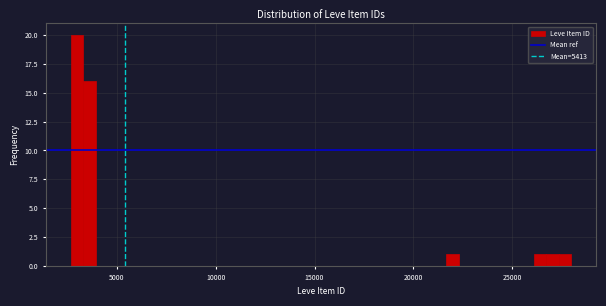

Read against the x-axis, roughly where is the centre of the tallest bar?

3000